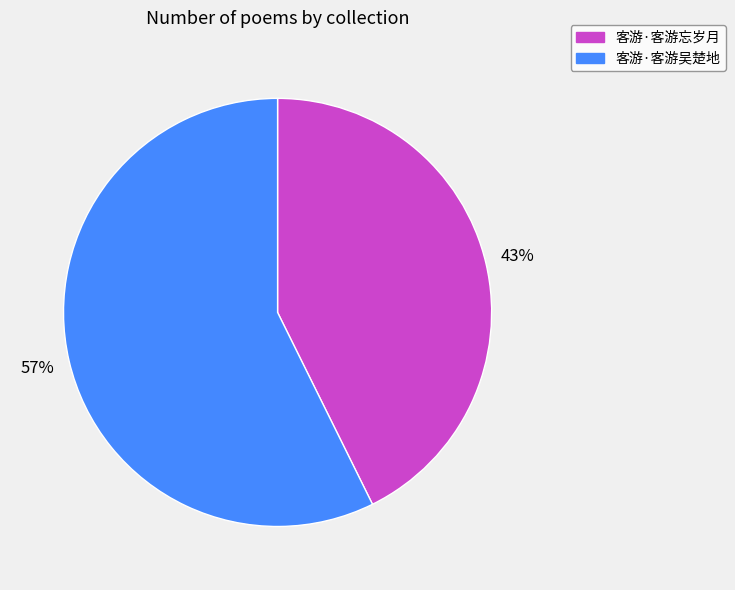

Between 客游·客游忘岁月 and 客游·客游吴楚地, which is larger?

客游·客游吴楚地